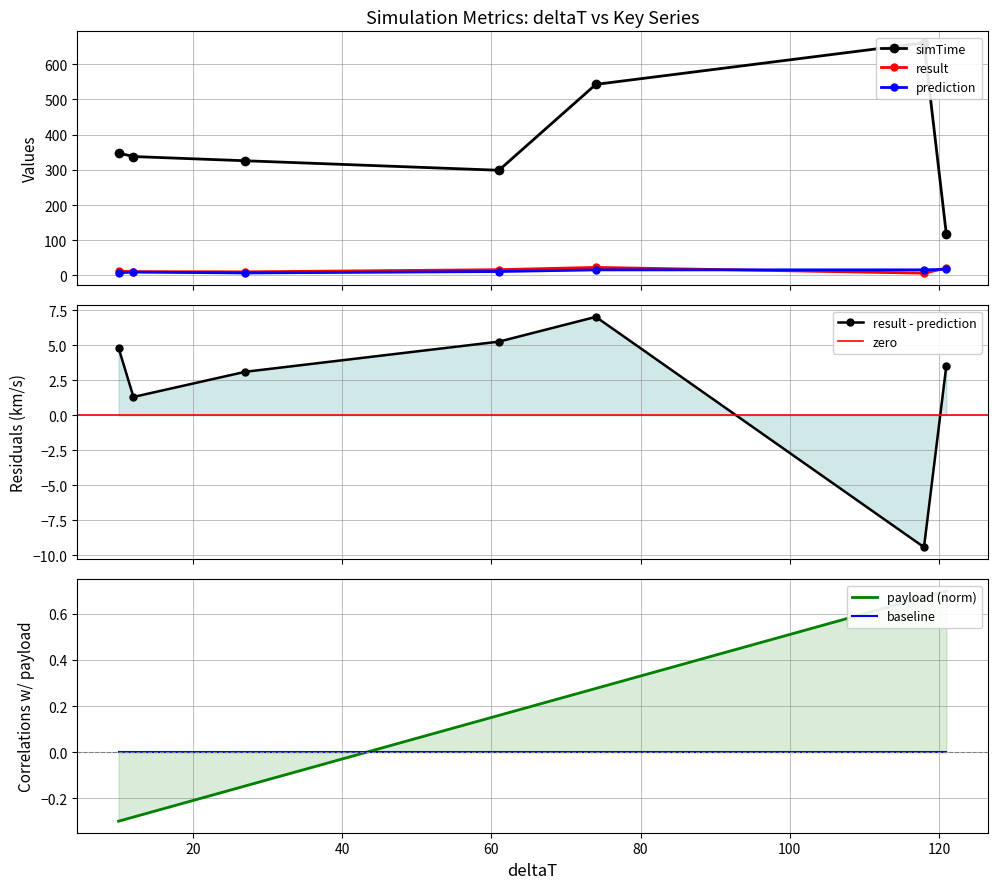

What is the value of the payload point at the 7th from the left?

0.7